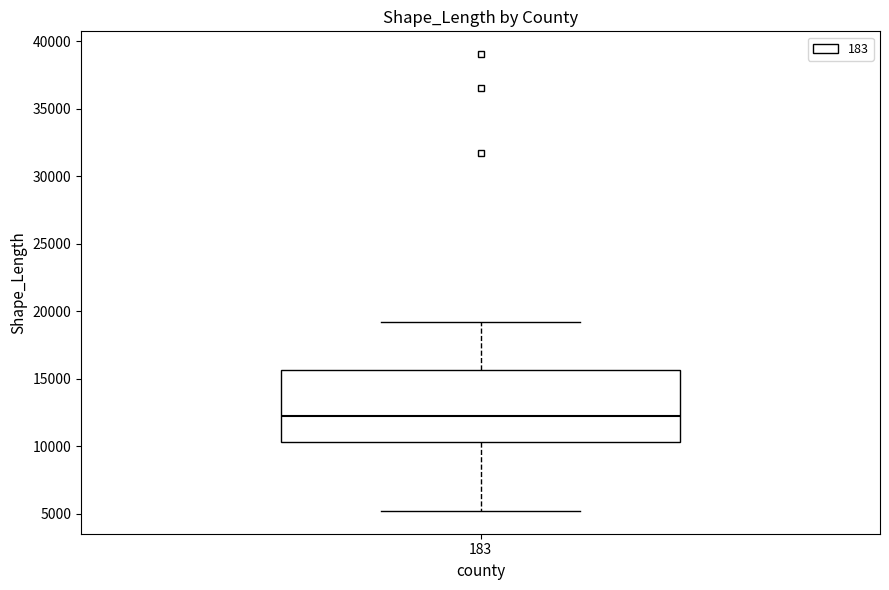

Transcribe this box plot: give where the median line is, the range the box spans, and where the two whiskers end, as read against the y-axis. The values are not printed on the chart, so give them approximately, as read against the axis.

median 12000, box 10500 to 15500, whiskers 5000 to 19000